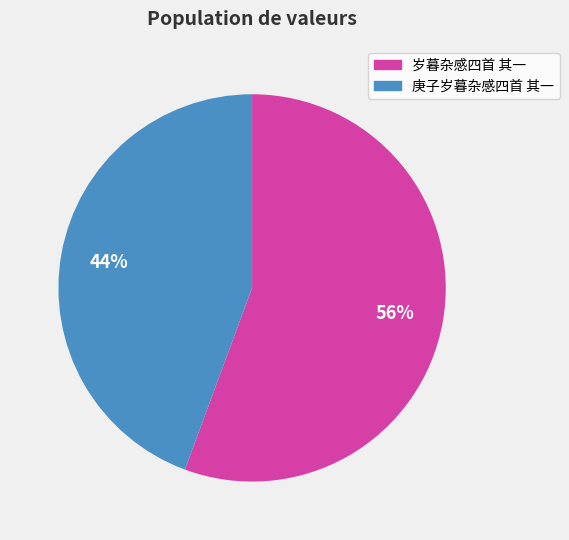

Which category has the smallest portion of the pie?

庚子岁暮杂感四首 其一